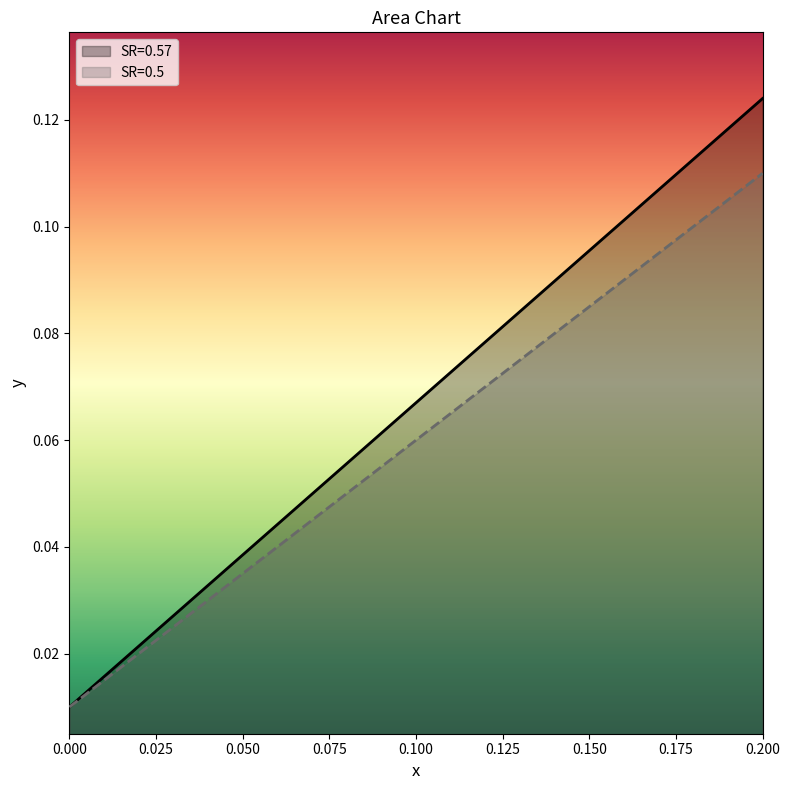

Which series has the widest spread of values?

SR=0.57